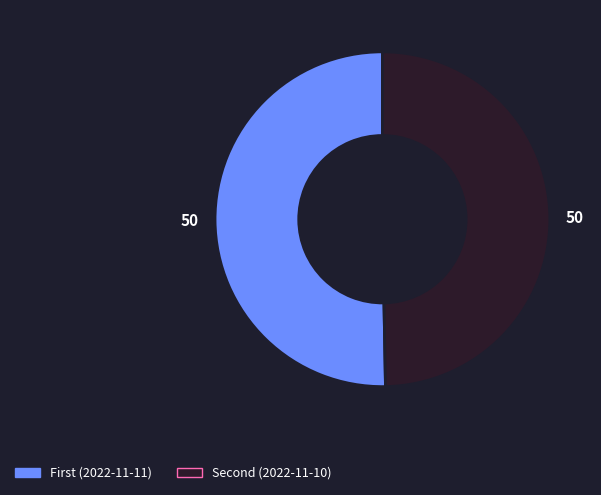

Rank the categories by value from lowest to highest.

Second (2022-11-10), First (2022-11-11)